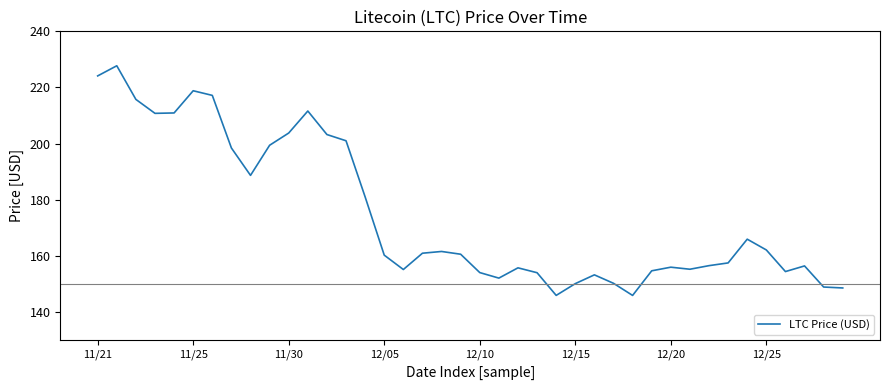

What is the greatest value displayed?

227.7